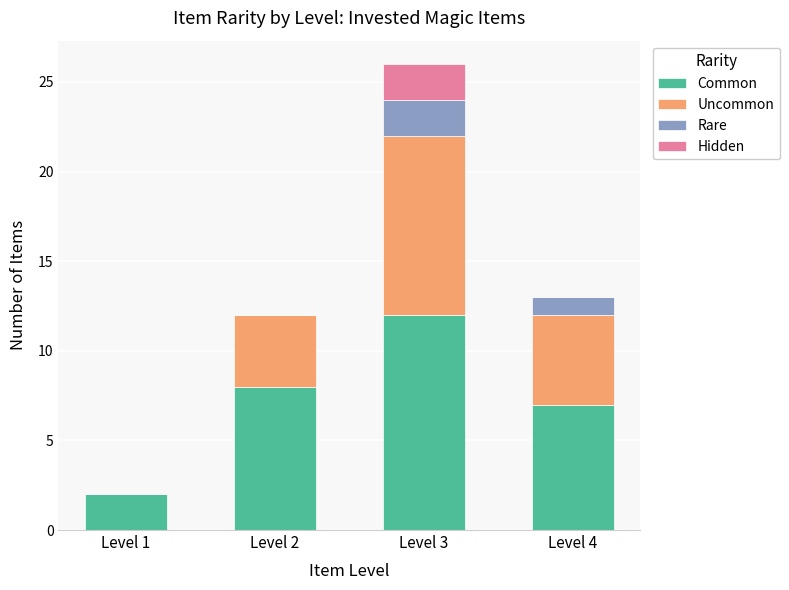

At which label does Common reach its peak?

Level 3